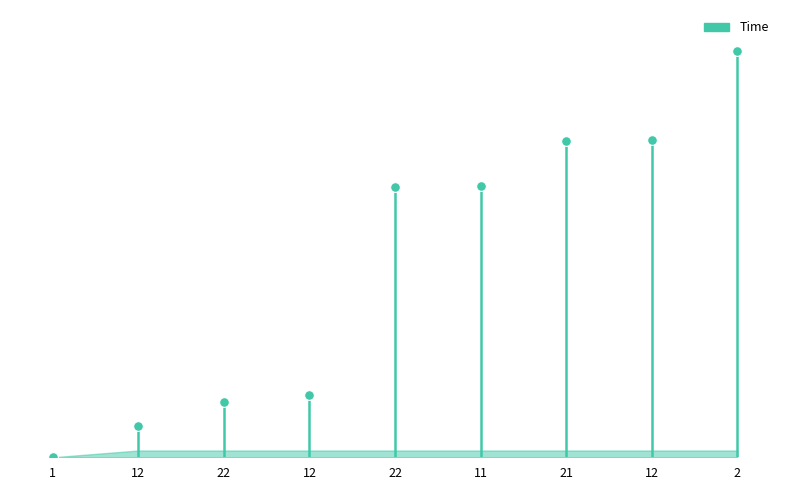

Which has a higher value, 22 or 12?

12